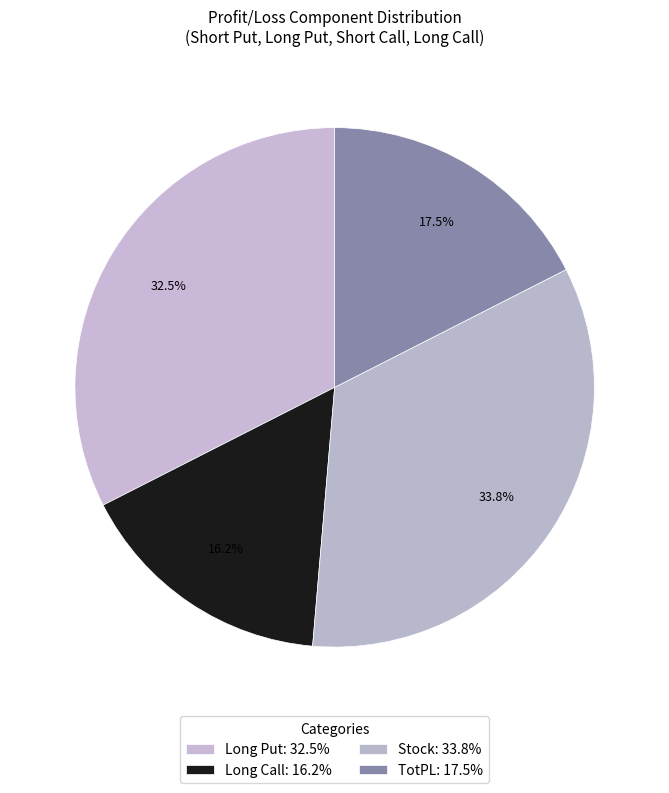

Count the number of slices in the pie.

4